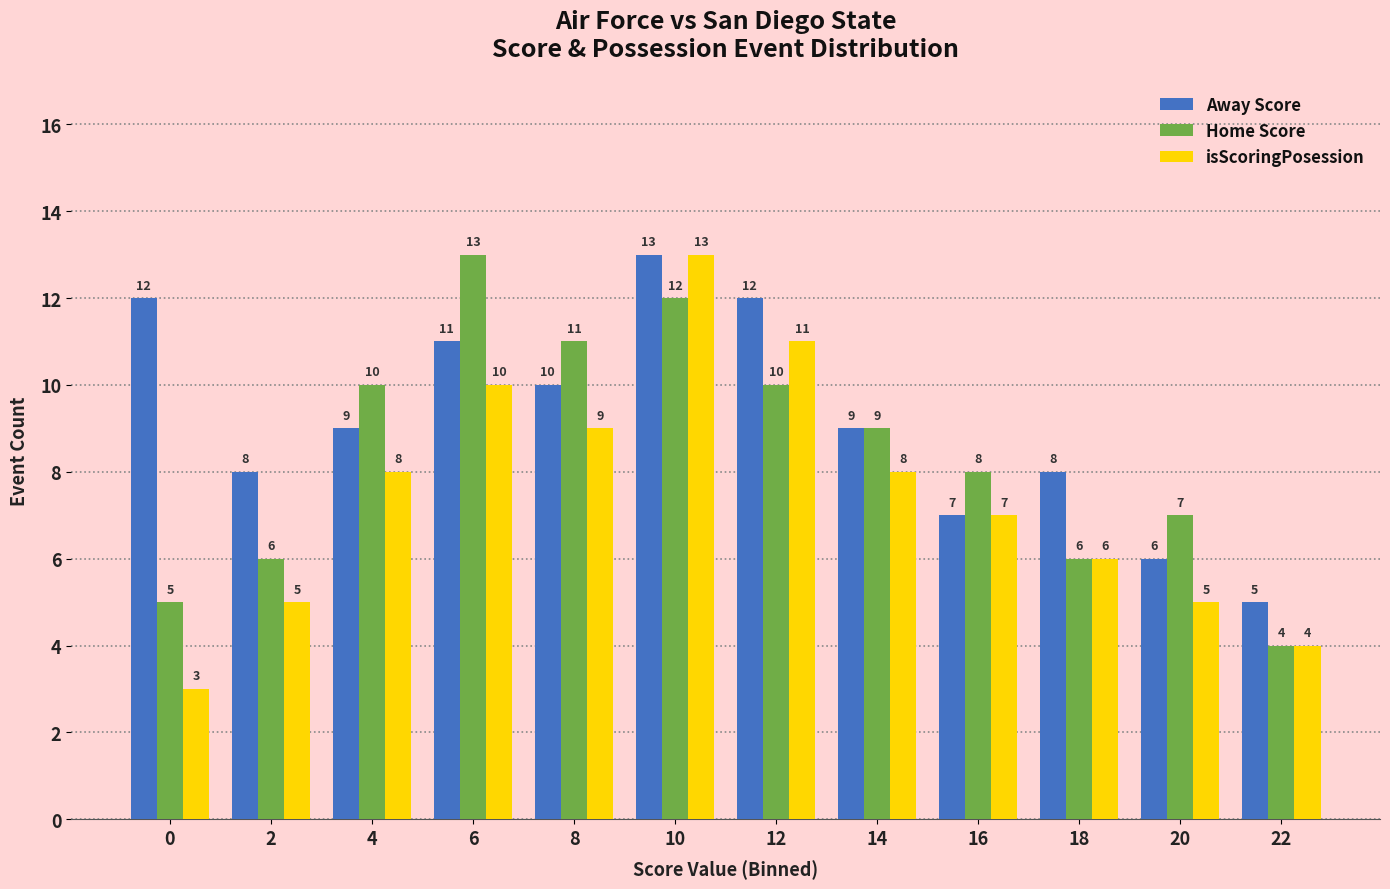

How many series are shown in this chart?

3